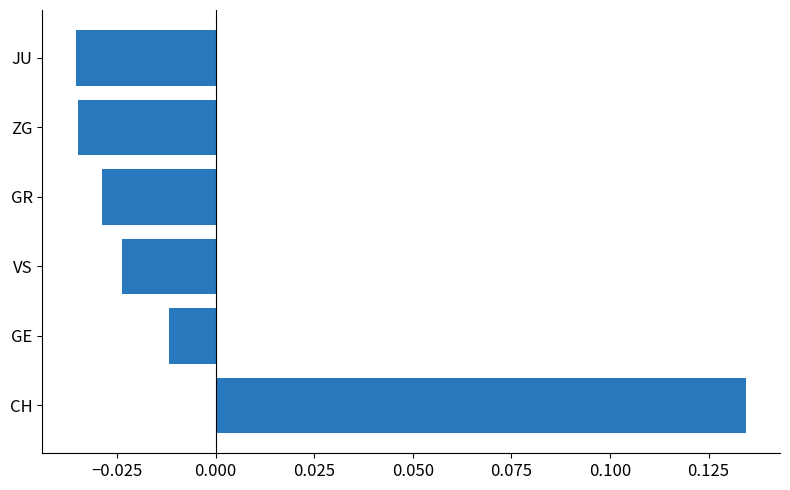

Does the chart contain any negative values?

Yes